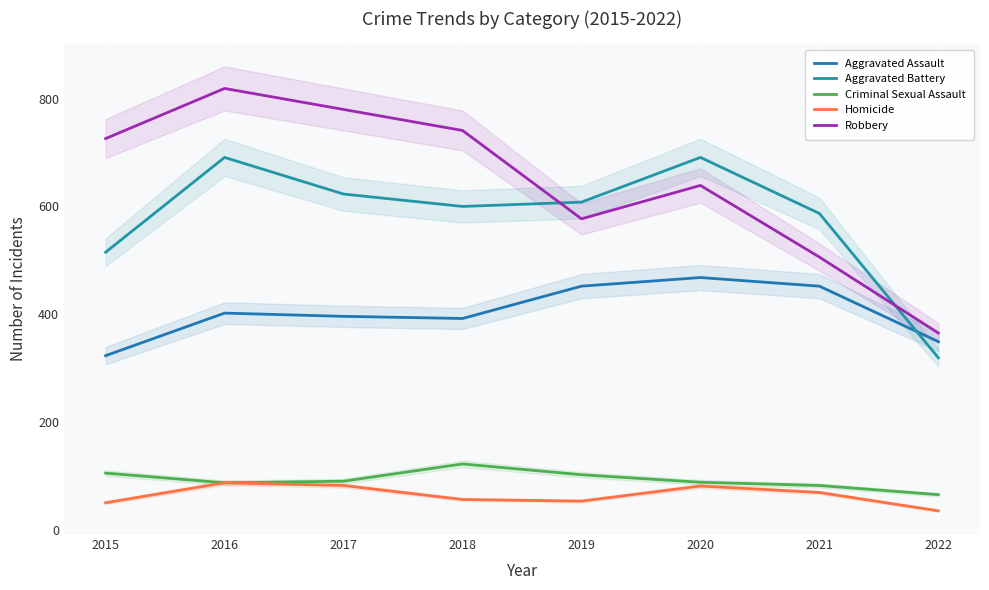

True or false: Aggravated Battery has a value of 623 at 2017.

True